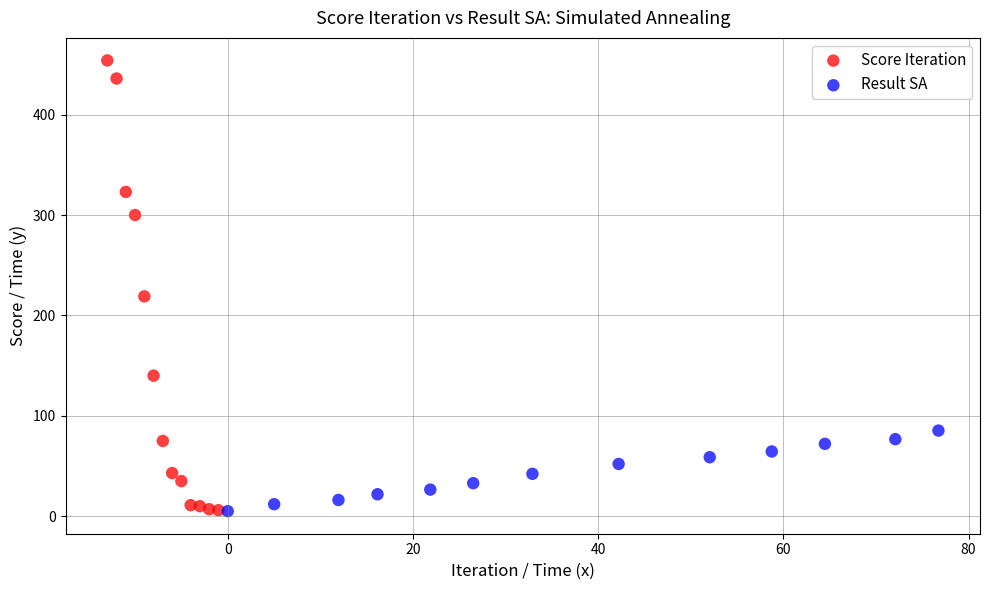

What are all the series names shown in the legend?

Score Iteration, Result SA